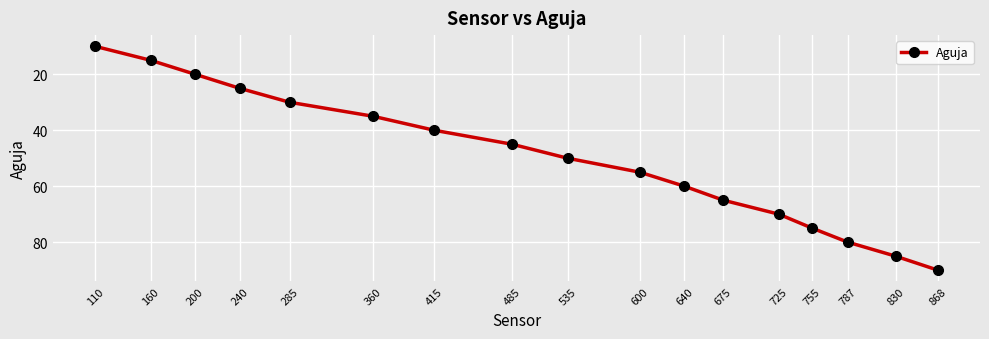

Which category has the highest value across all series?

868